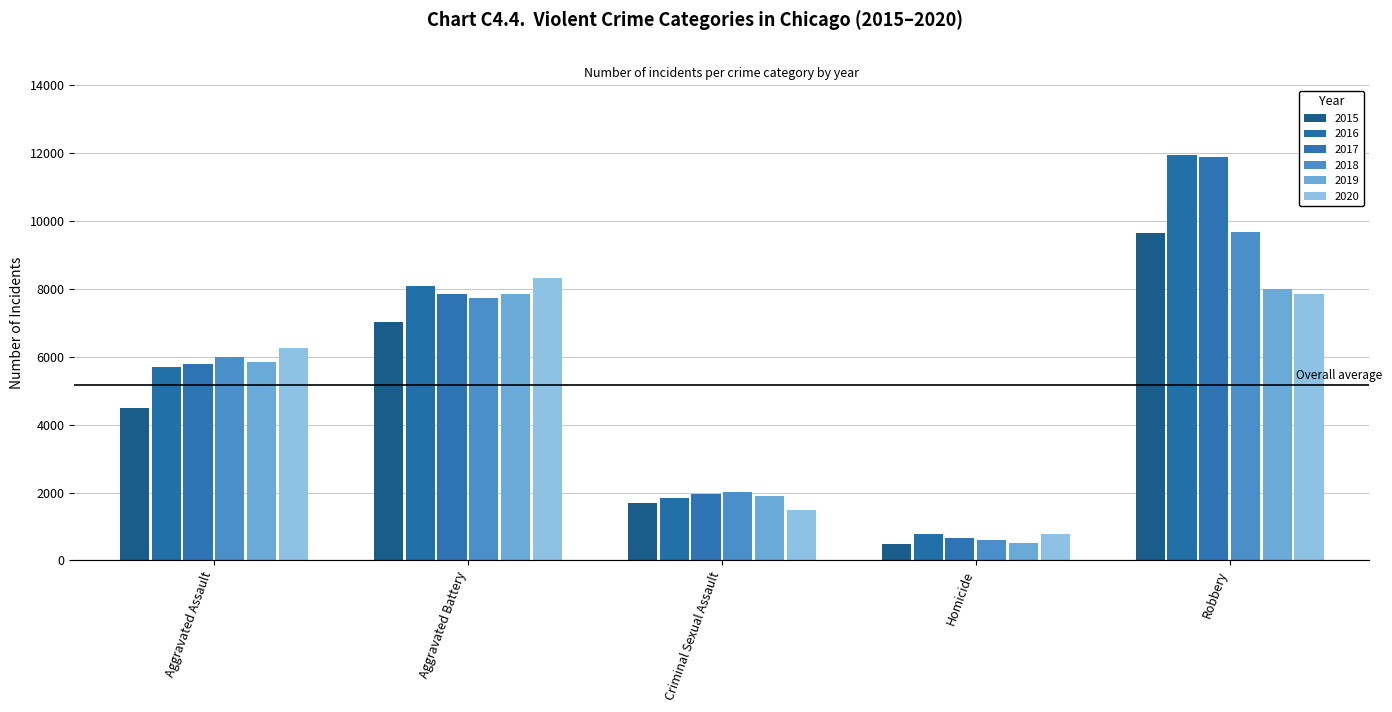

Count the number of data series in this chart.

6